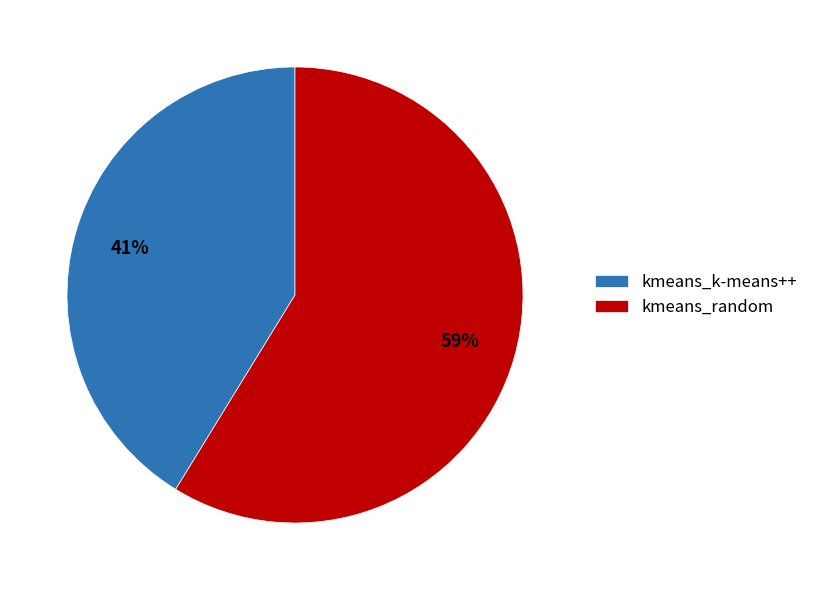

Which category has the biggest portion of the pie?

kmeans_random